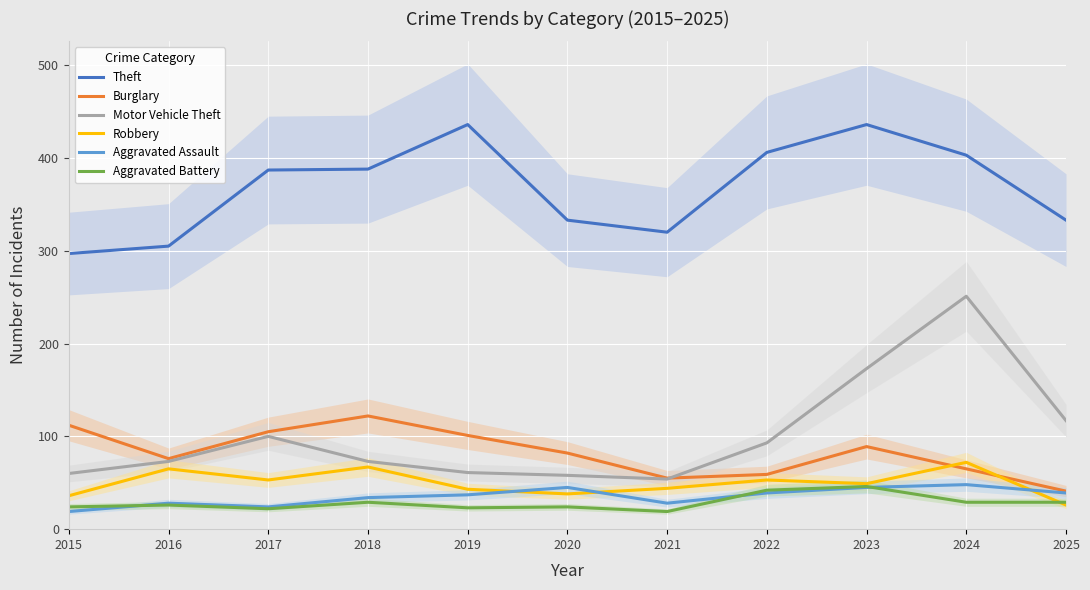

Between 2021 and 2023, which is larger?

2023